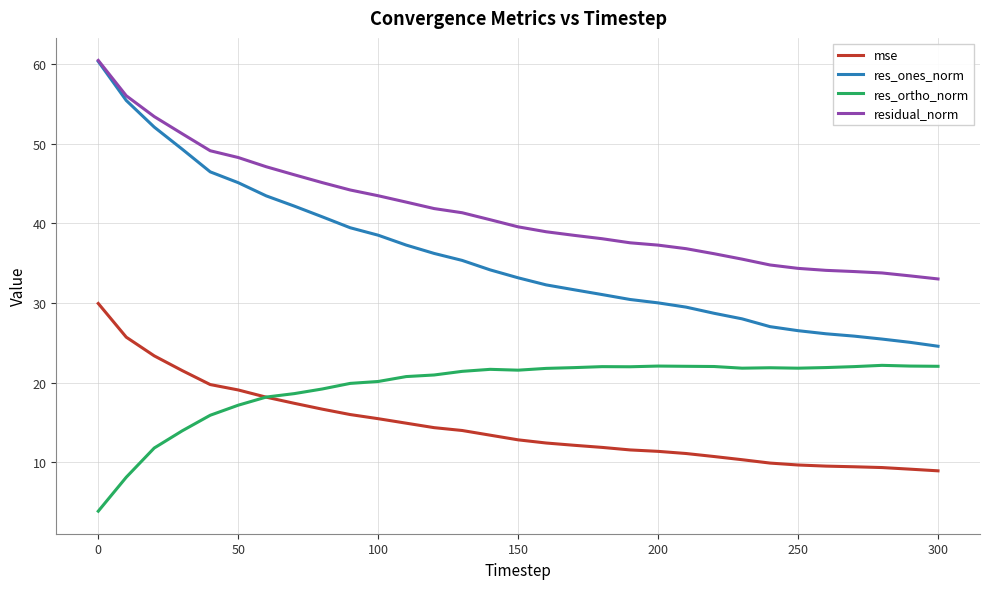

What is the highest value of the residual_norm series?

60.4